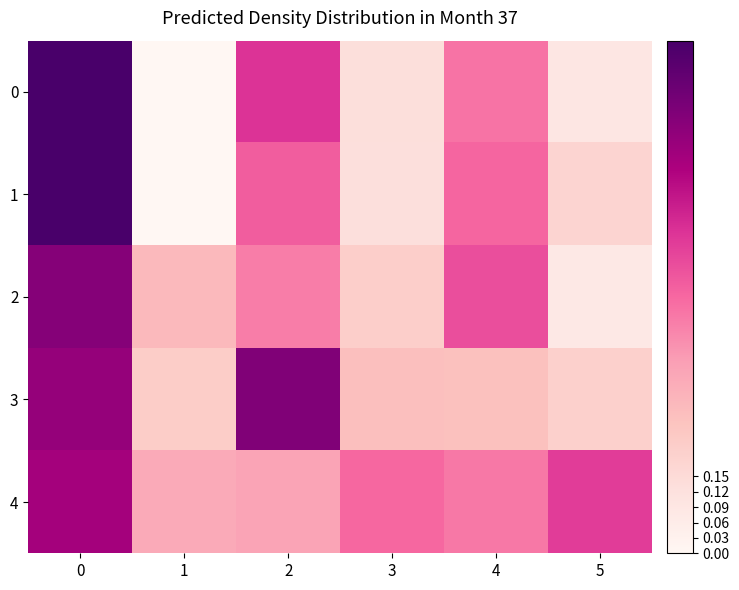

How many series are shown in this chart?

5